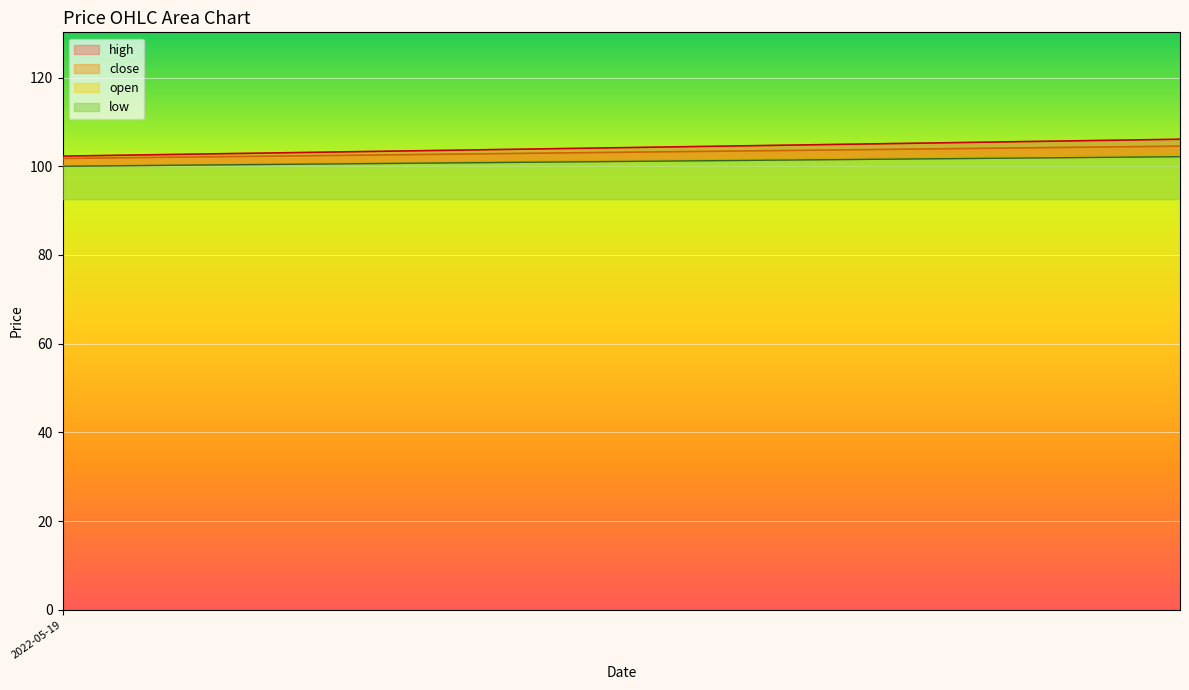

True or false: open and high intersect in this chart.

False